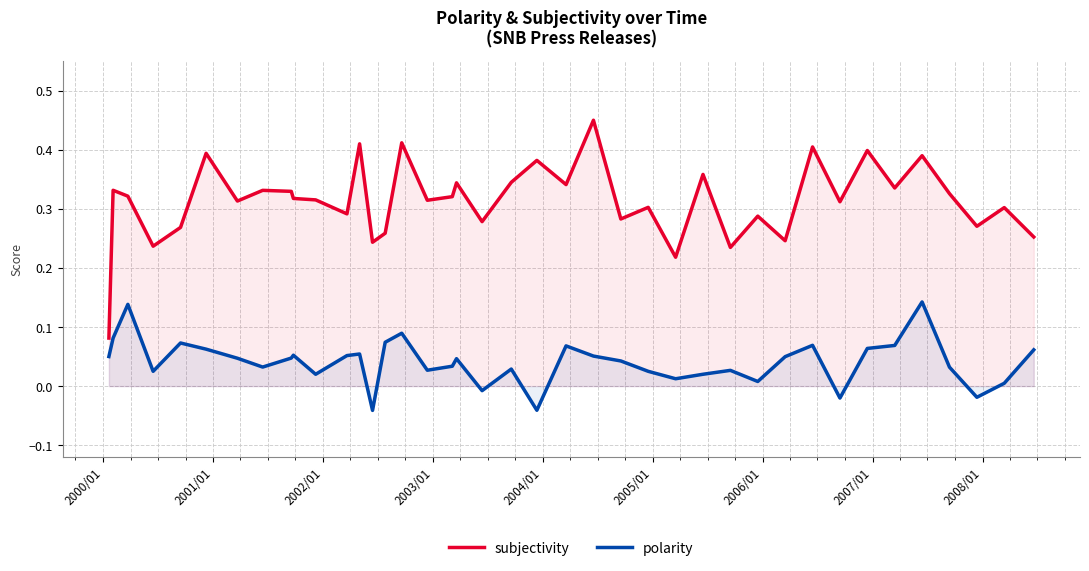

Count the number of data series in this chart.

2